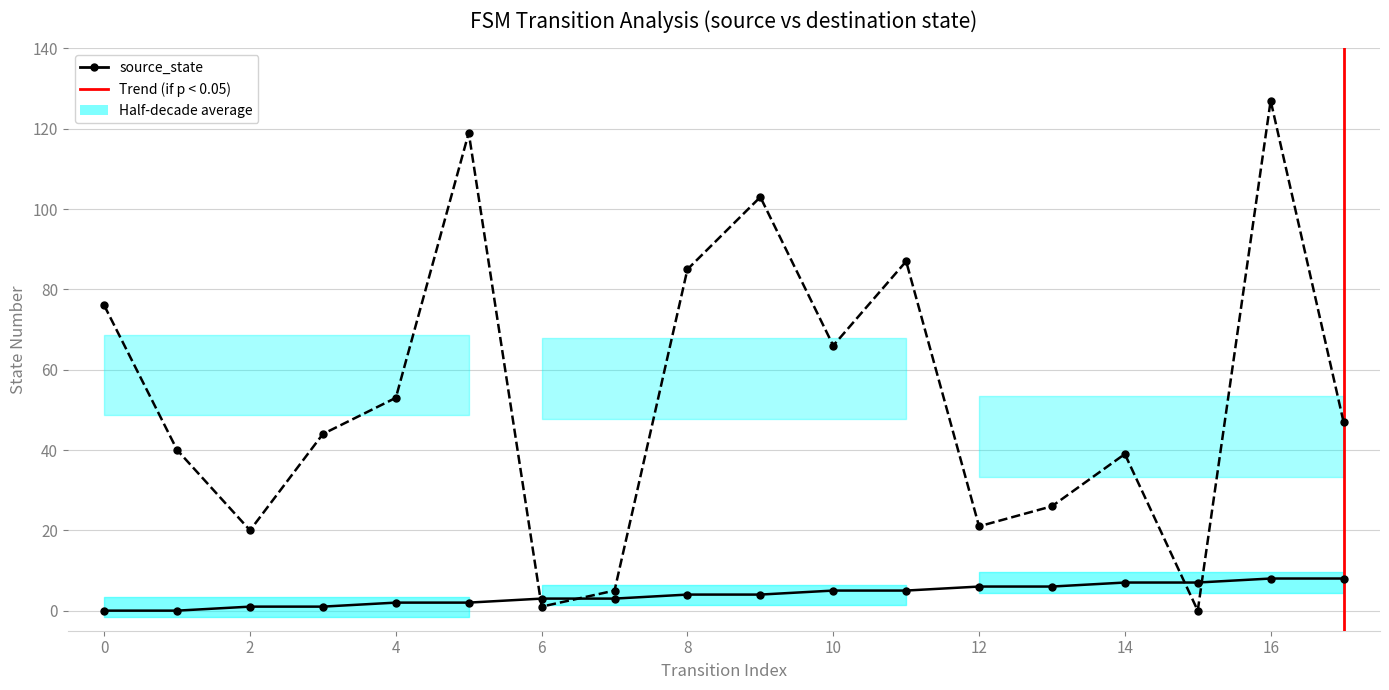

What is the value of the destination_state point at the 12th from the left?

87